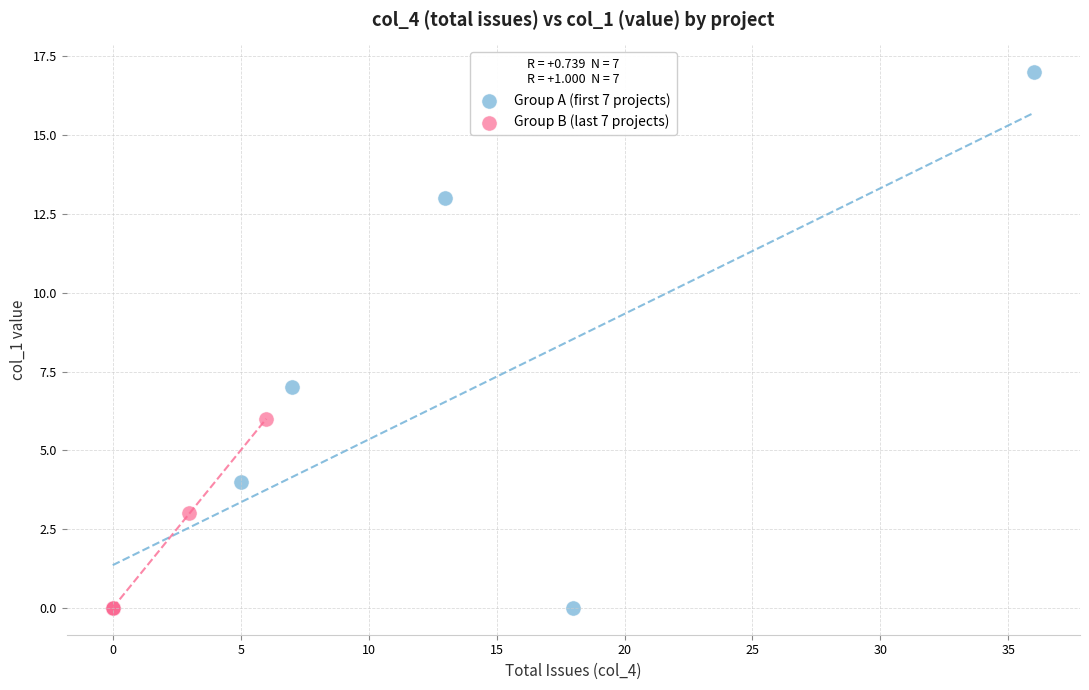

What are all the series names shown in the legend?

Group A (first 7 projects), Group B (last 7 projects)